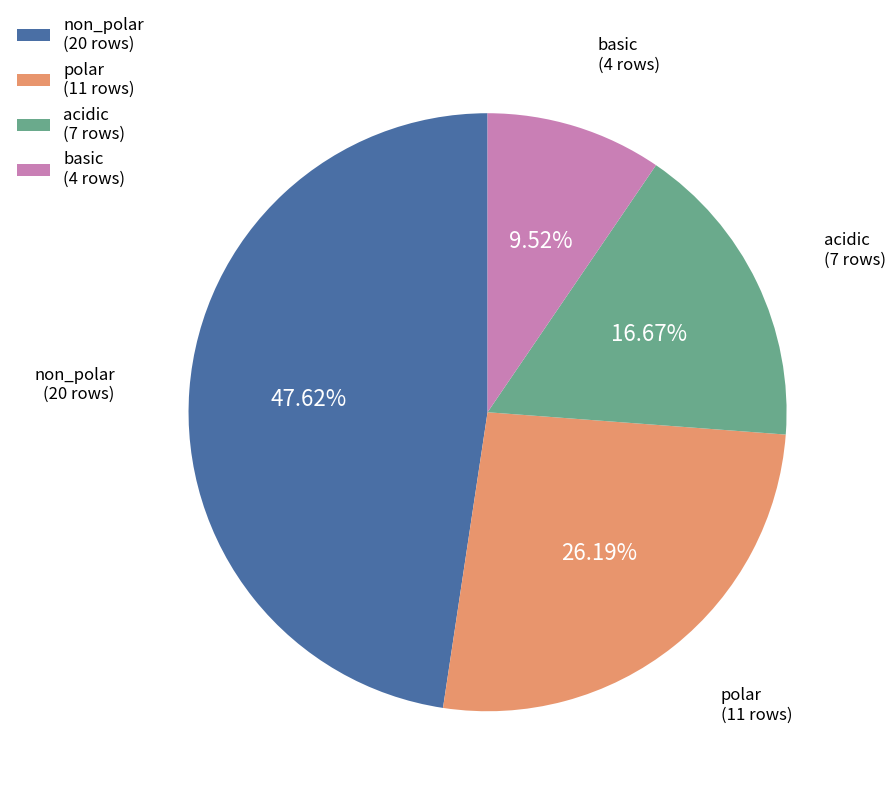

How many segments does this pie chart have?

4